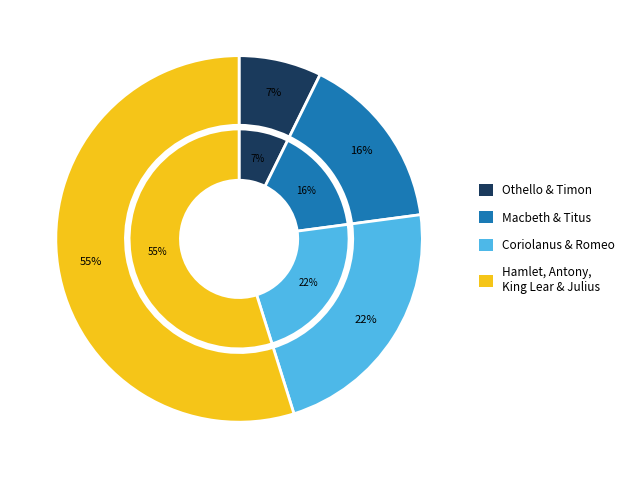

Which has a higher value, King Lear or Timon of Athens?

King Lear